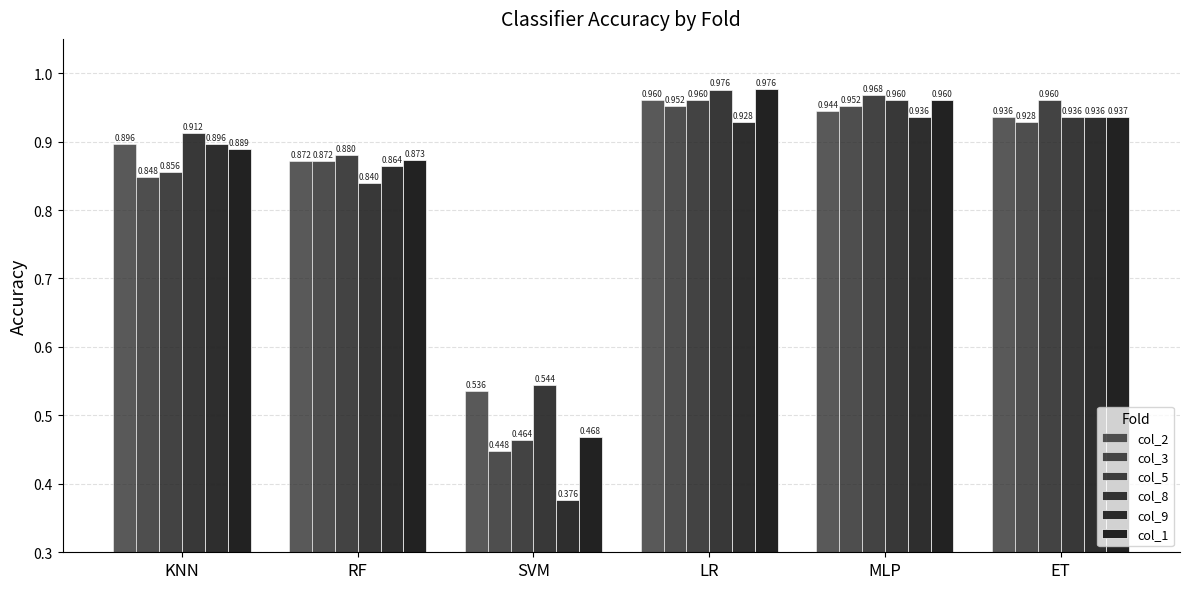

How many series are shown in this chart?

6